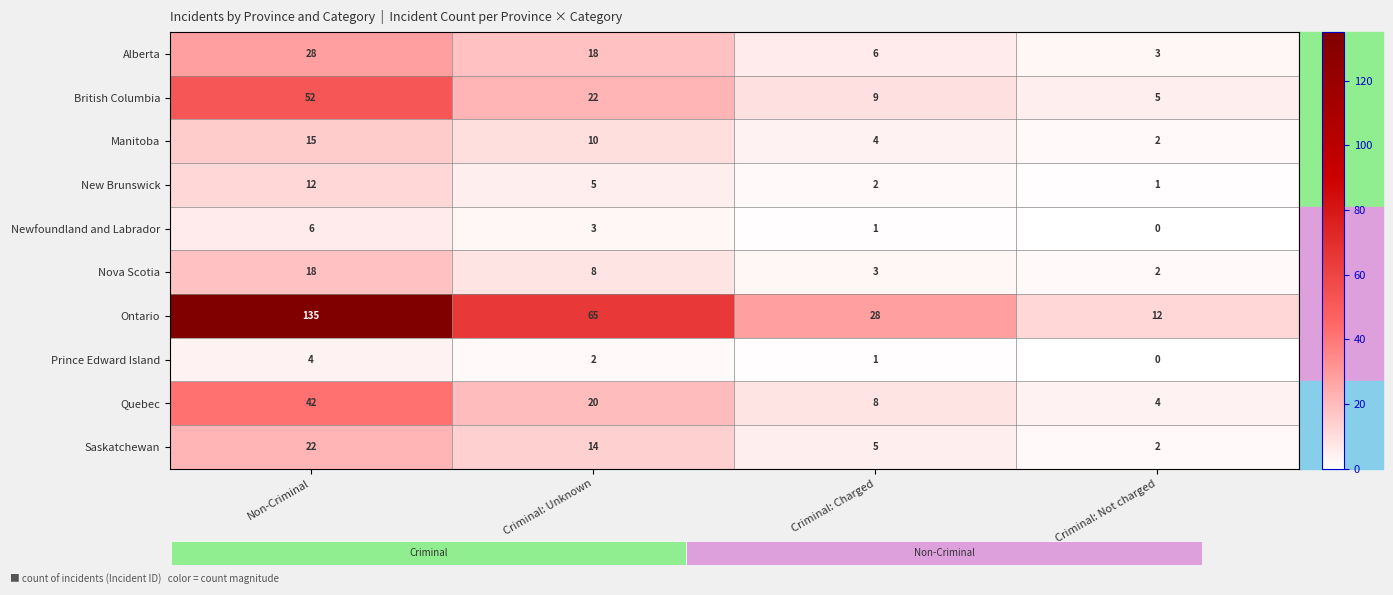

At Criminal: Unknown, list the series in order from largest to smallest.

Ontario, British Columbia, Quebec, Alberta, Saskatchewan, Manitoba, Nova Scotia, New Brunswick, Newfoundland and Labrador, Prince Edward Island